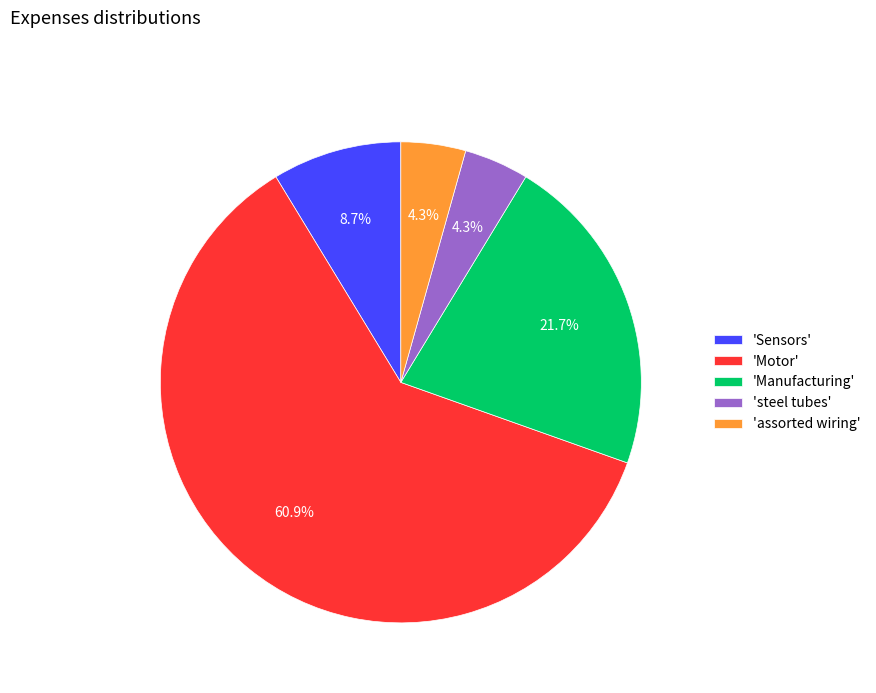

How much of the chart is everything except 'steel tubes'?

95.7%